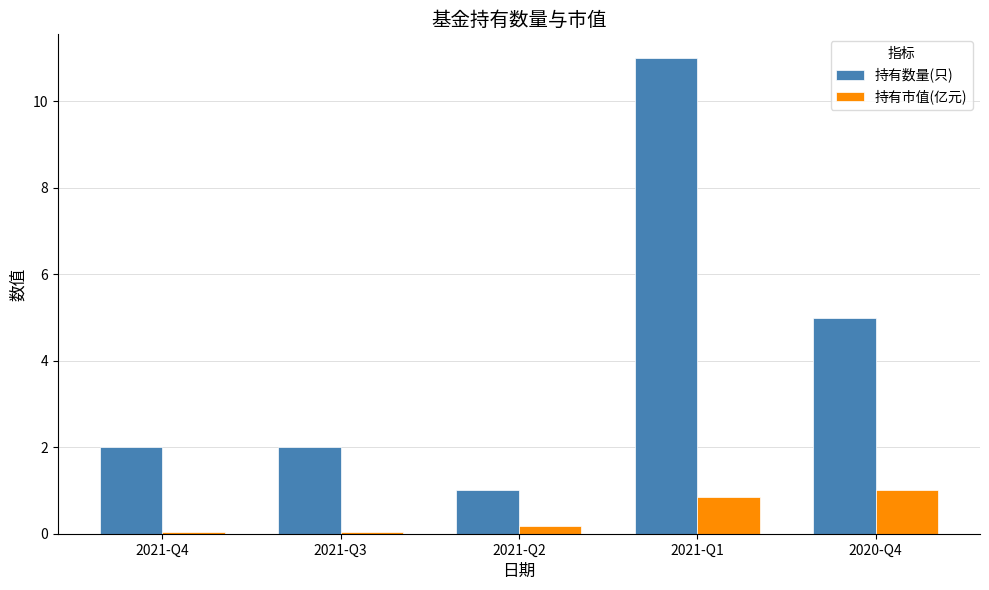

Is it true that 持有市值(亿元) equals 0.0 at 2021-Q3?

True